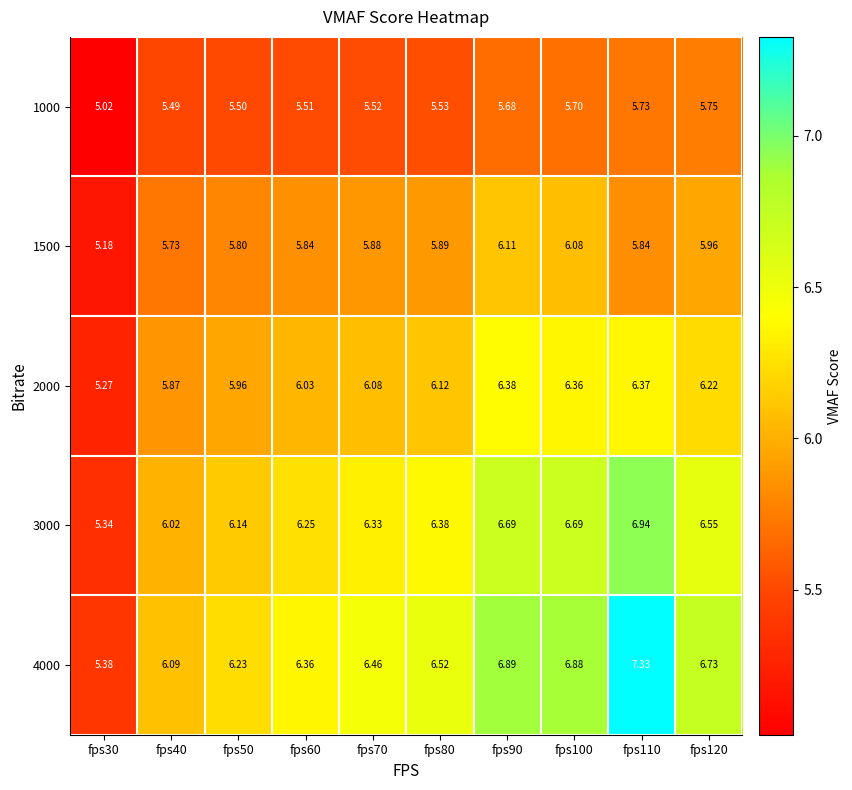

At fps100, list the series in order from largest to smallest.

4000, 3000, 2000, 1500, 1000